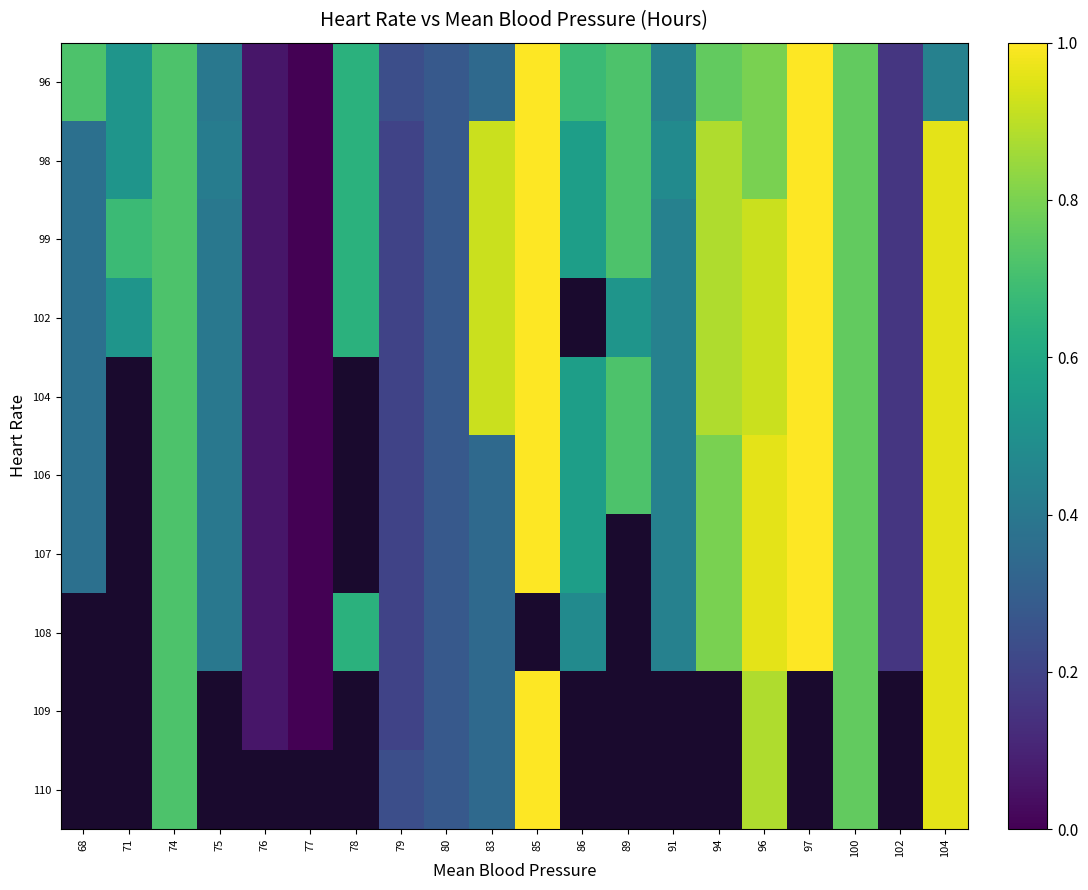

Rank the series by their maximum value, from highest to lowest.

96, 98, 99, 102, 104, 106, 107, 108, 109, 110